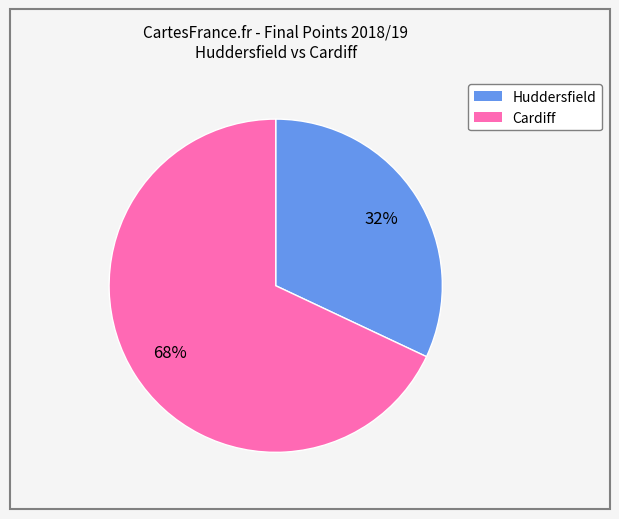

To the nearest percent, what is the average slice percentage?

50%